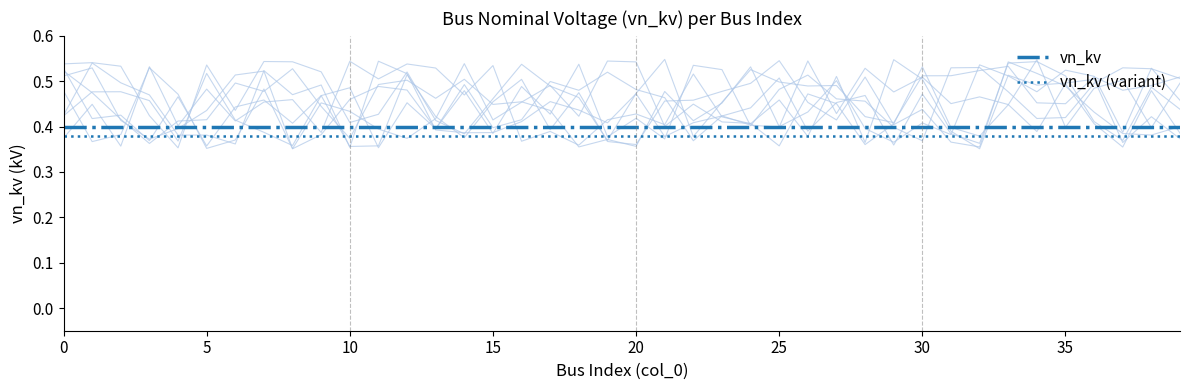

True or false: vn_kv (variant) and vn_kv cross at least once.

False